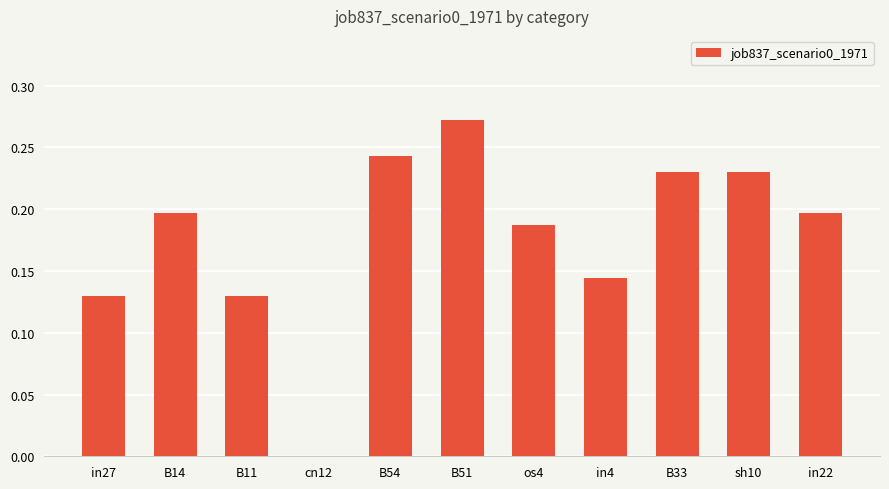

Which label corresponds to the largest value in the chart?

B51